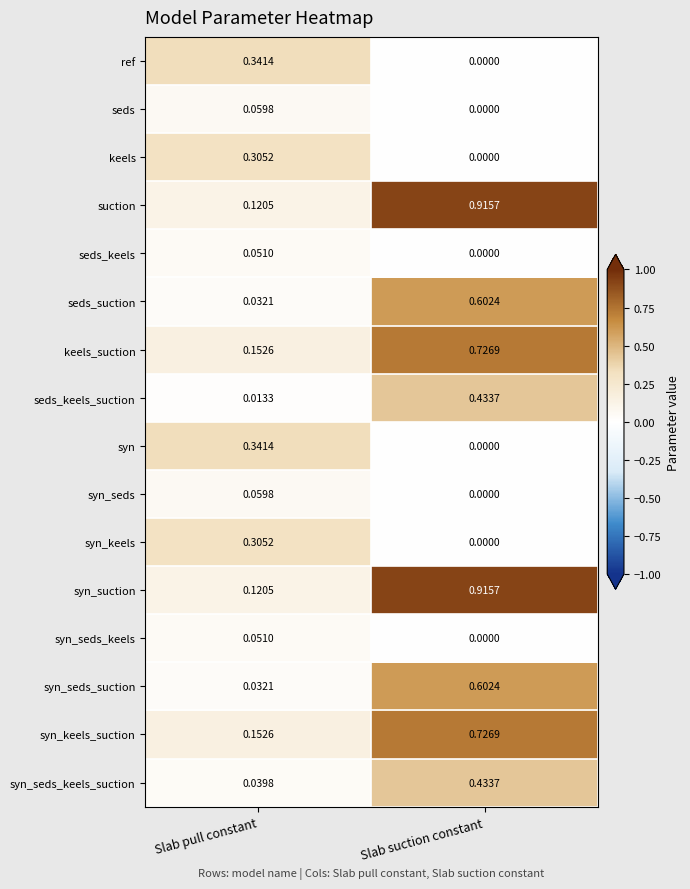

At how many categories does at least one series exceed 0?

2